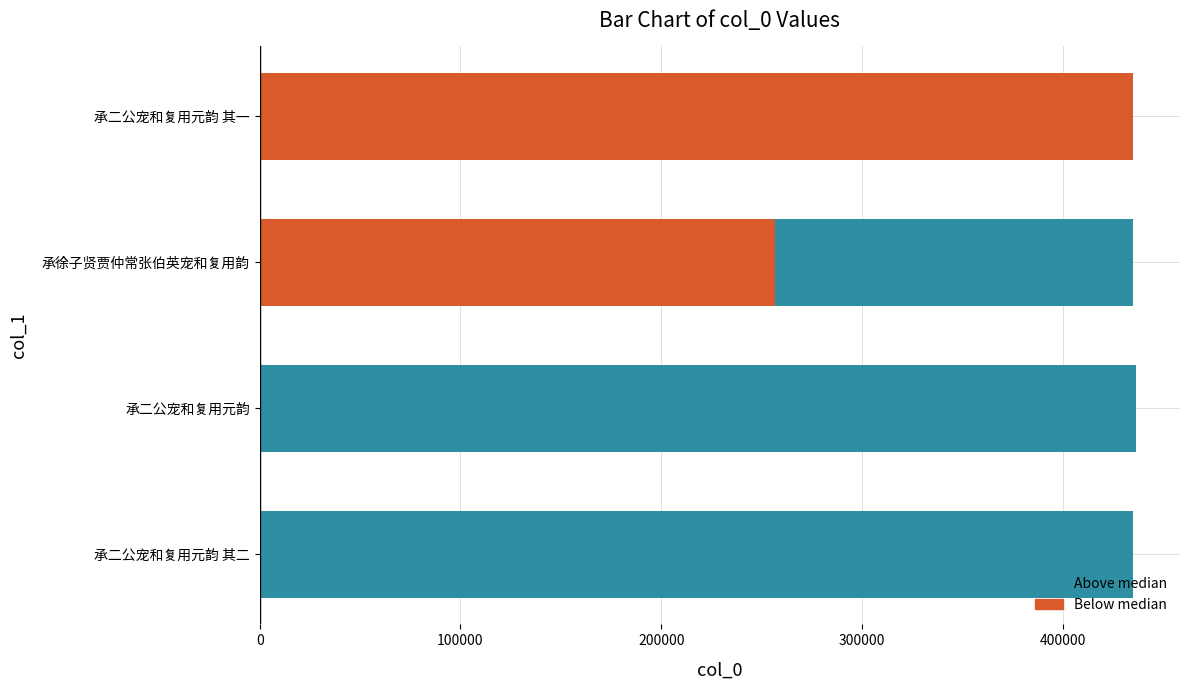

What is the approximate value at 承二公宠和复用元韵?

436606